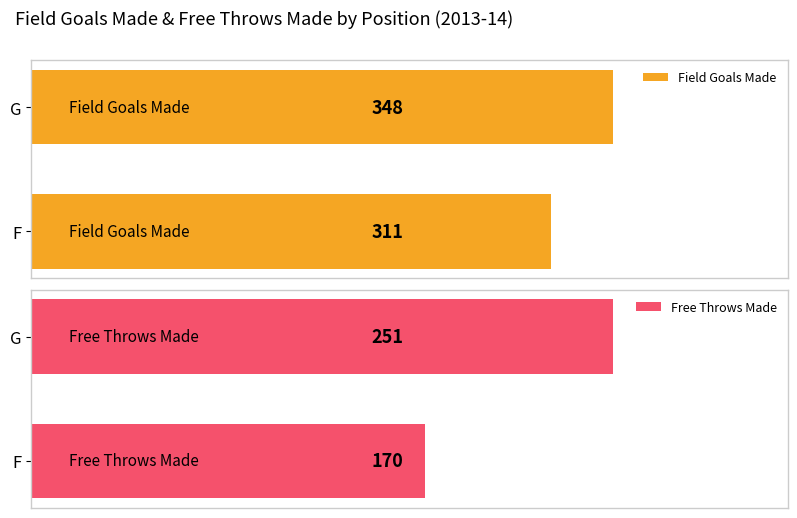

List the series in order of their peak value, lowest first.

Free Throws Made, Field Goals Made